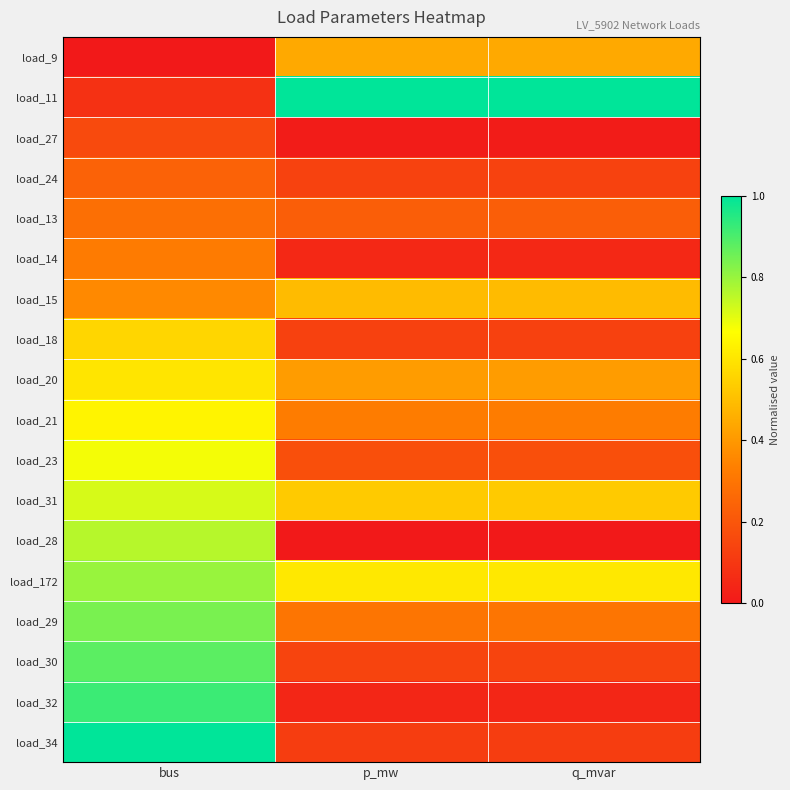

List the series in order of their peak value, lowest first.

load_27, load_24, load_13, load_14, load_9, load_15, load_18, load_20, load_21, load_23, load_31, load_28, load_172, load_29, load_30, load_32, load_11, load_34